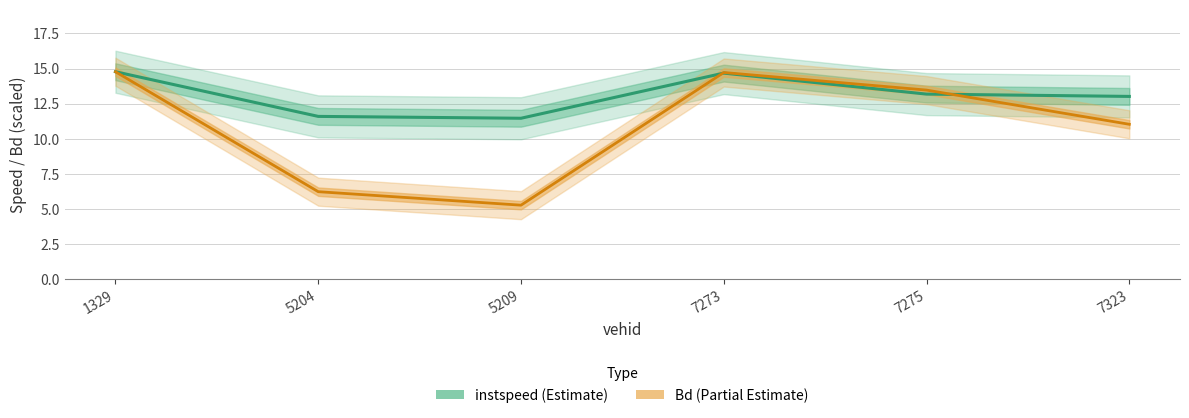

What is the sum of the Bd values at 7273 and 5204?

20.9